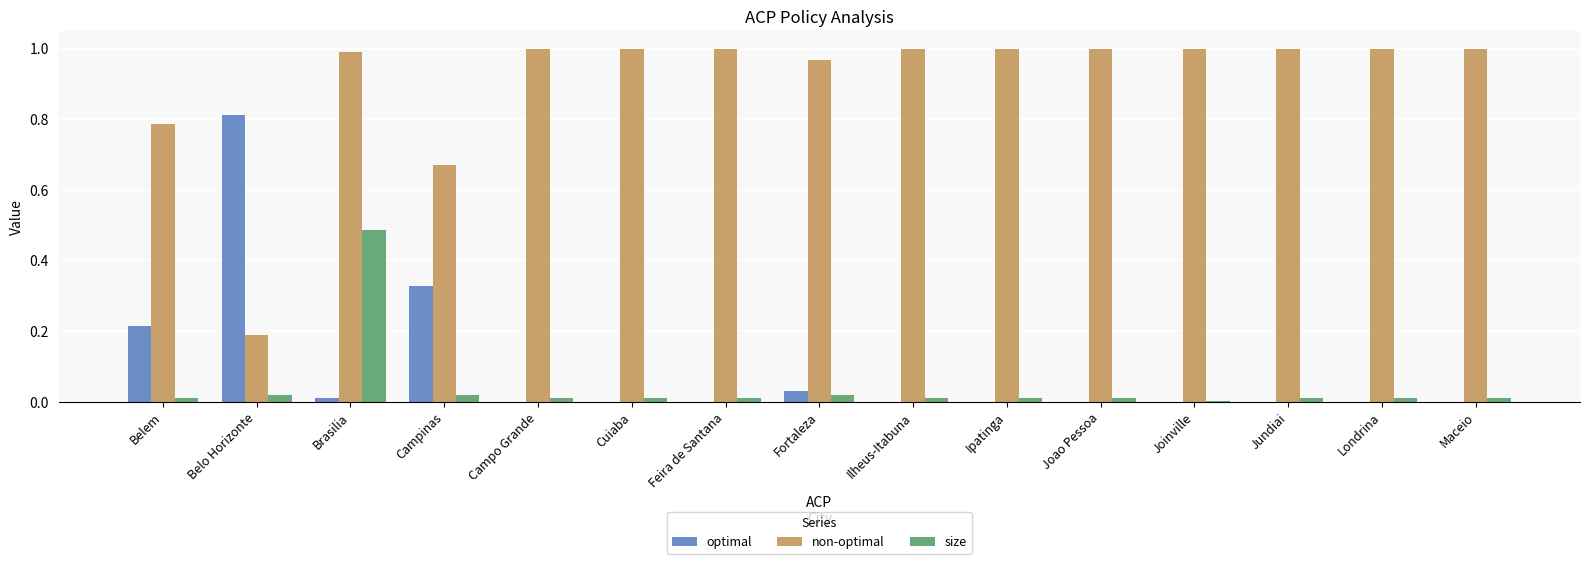

Is it true that size equals 0.0 at Fortaleza?

True